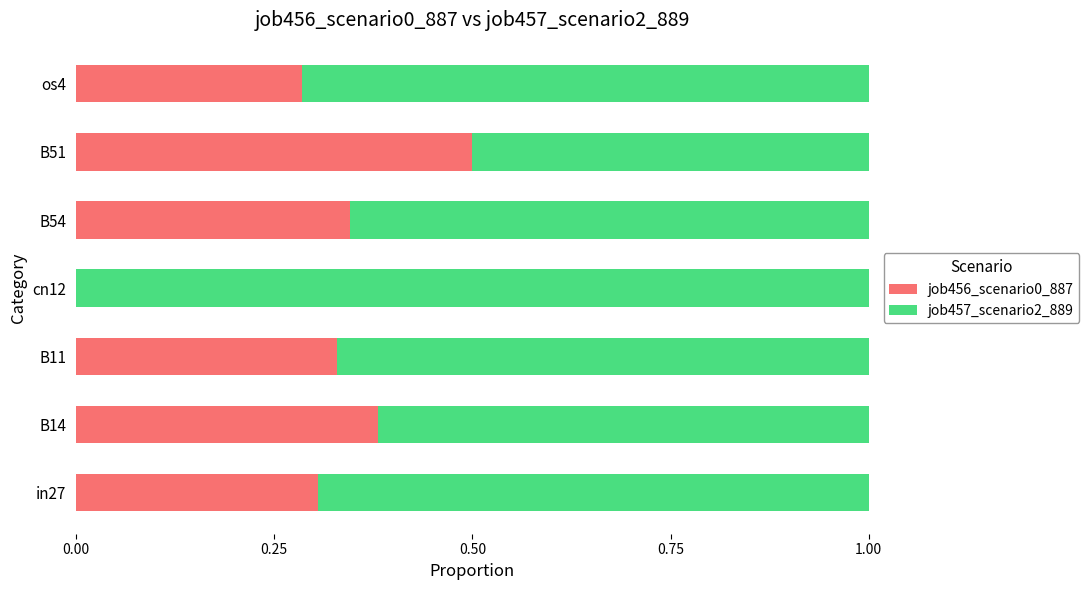

What is the total value across all series at cn12?

1.0